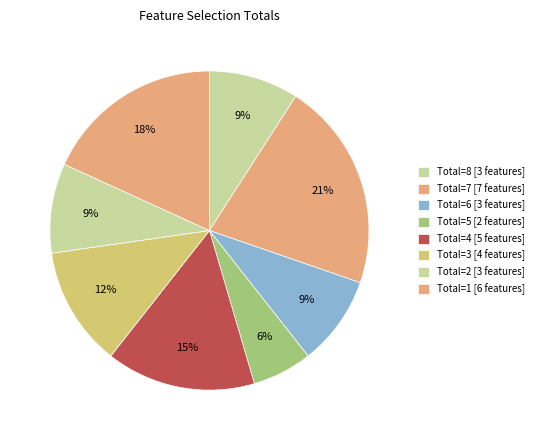

Count the number of slices in the pie.

8